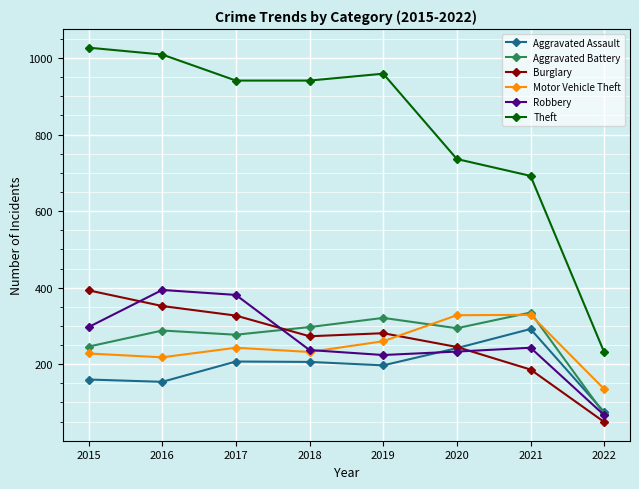

At which category does the chart reach its minimum across all series?

2022